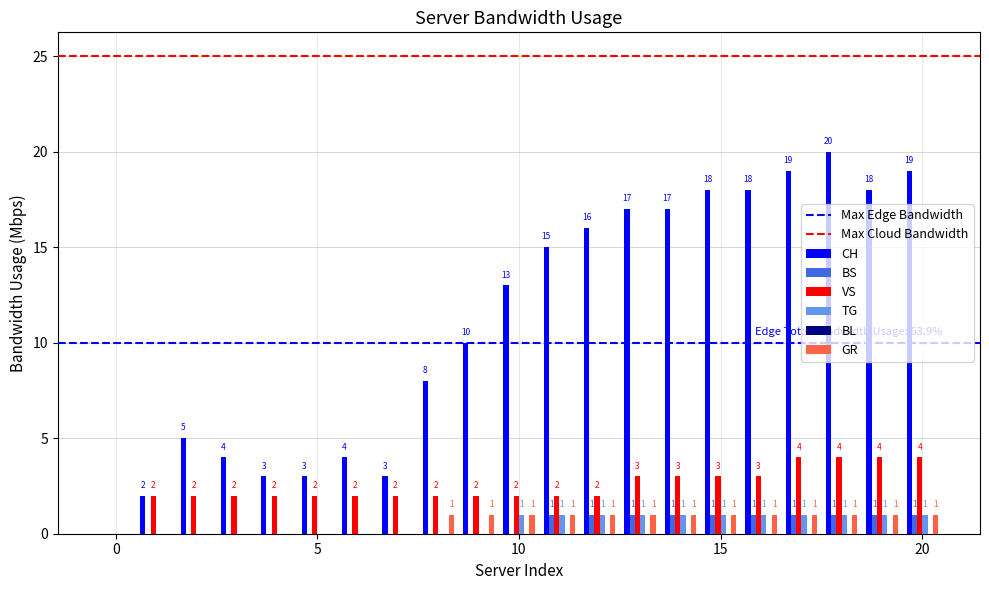

What is the maximum value shown in the chart?

20